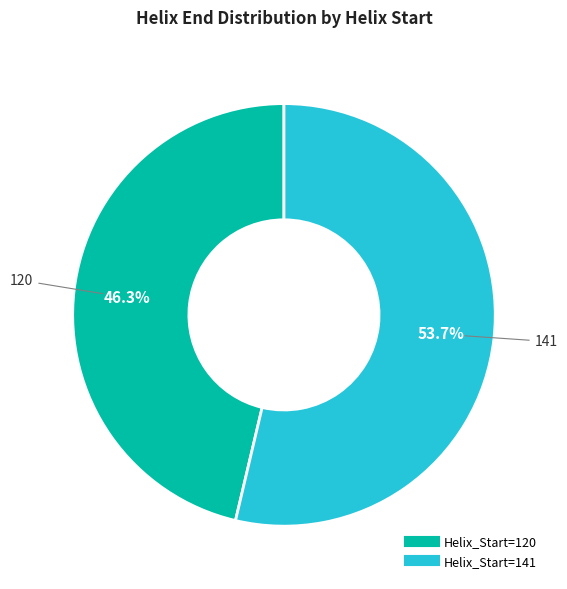

Is there a majority slice in this chart?

Yes